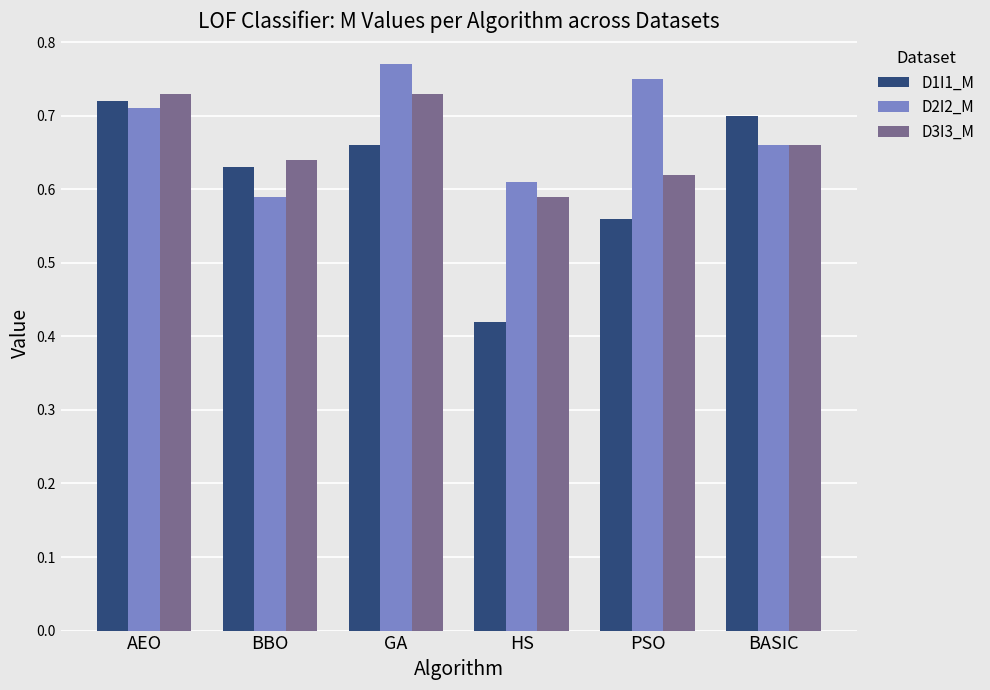

How many D1I1_M values are between 0 and 1?

6